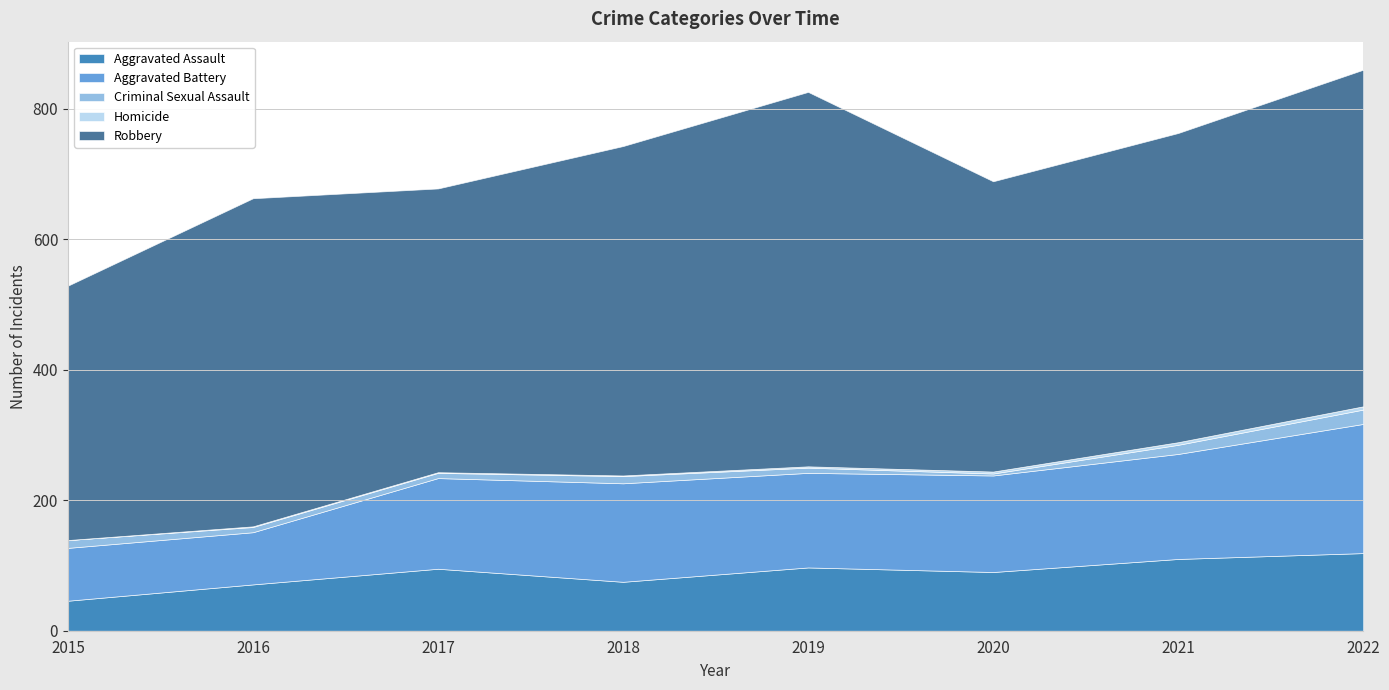

What is the sum of all Homicide values?

17